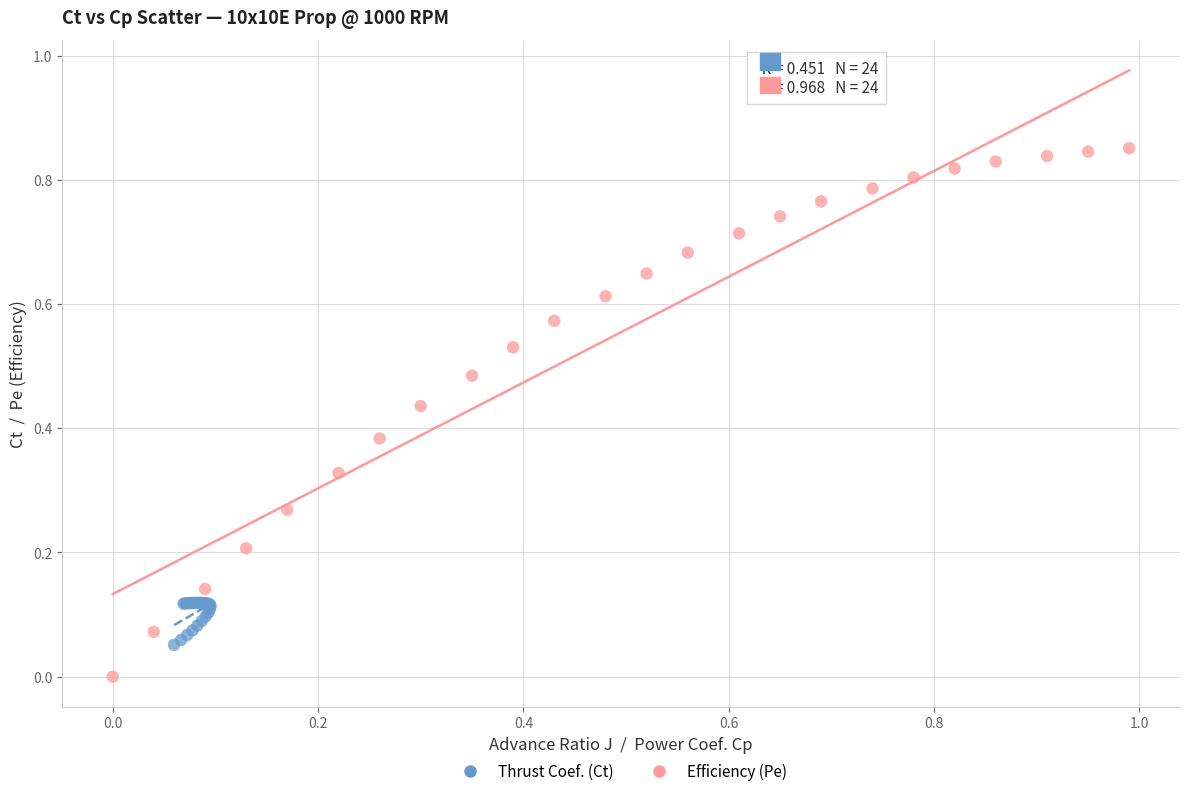

Which series reaches the minimum Y coordinate?

Efficiency (Pe)